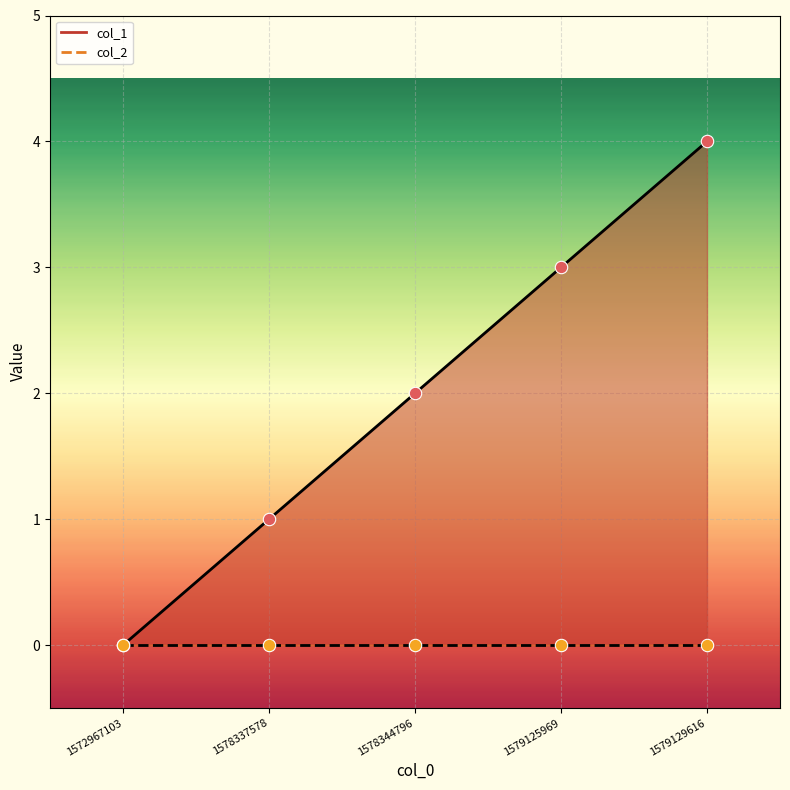

Which has a higher value, 1572967103 or 1578337578?

1578337578